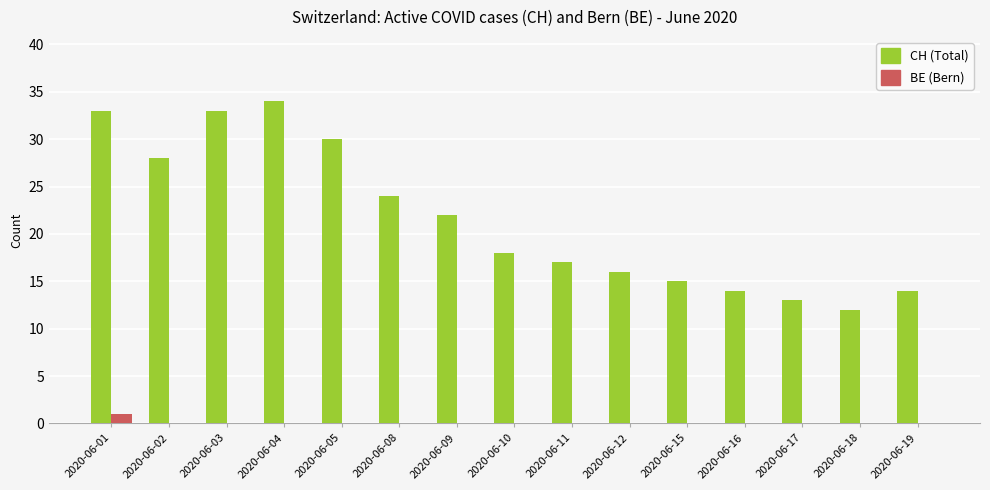

At which label does CH (Total) reach its peak?

2020-06-04